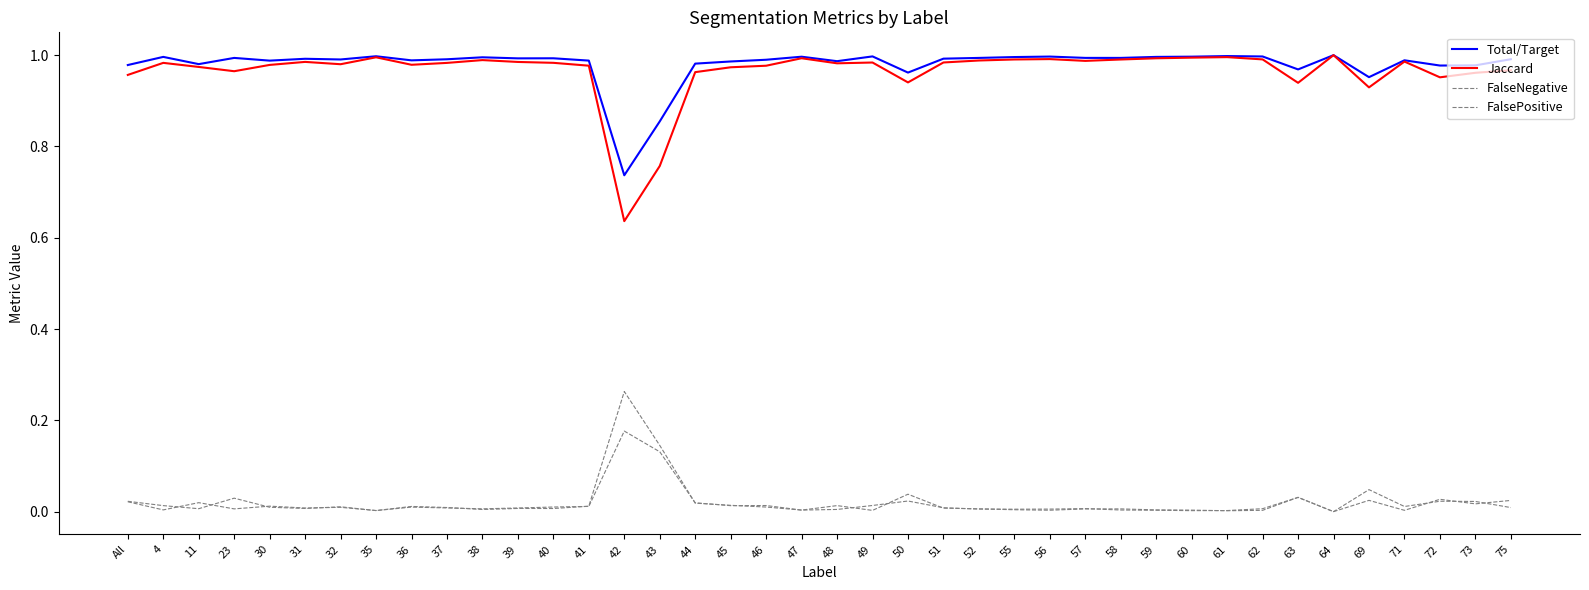

List the labels in order of Total/Target value, largest first.

64, 61, 35, 49, 62, 56, 60, 47, 4, 59, 55, 38, 57, 58, 23, 52, 40, 39, 51, 31, 75, 37, 32, 46, 71, 36, 41, 30, 48, 45, 44, 11, All, 73, 72, 63, 50, 69, 43, 42